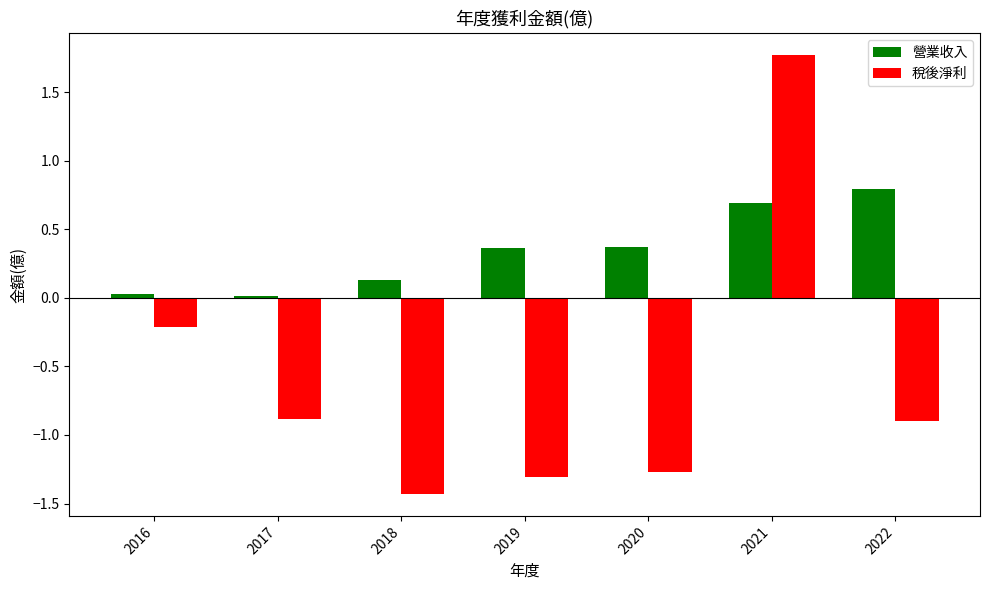

Is the value of 營業收入 at 2021 greater than the value of 稅後淨利 at 2021?

No